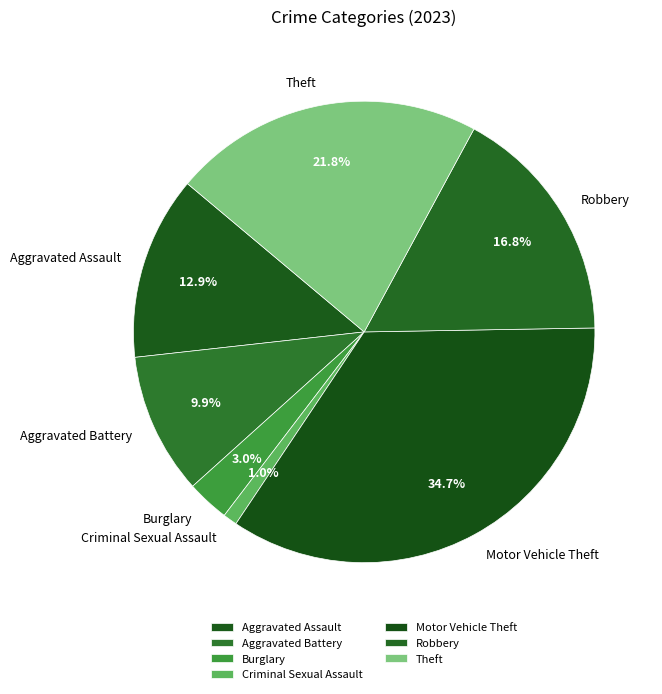

To the nearest percent, what is the difference between the largest and smallest slice percentages?

34%